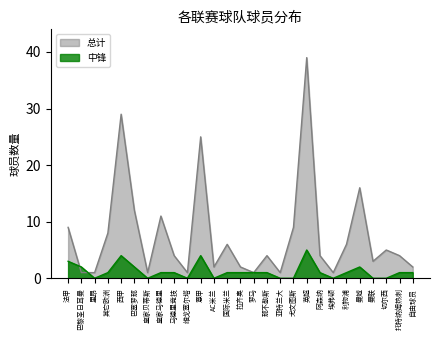

At which category is the sum across all series the highest?

英超